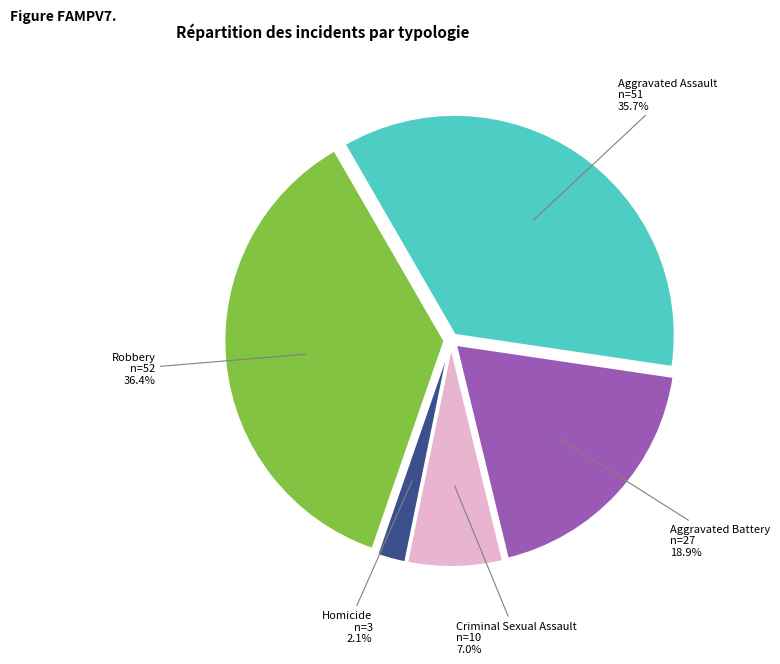

Is there any slice that represents more than half of the pie?

No